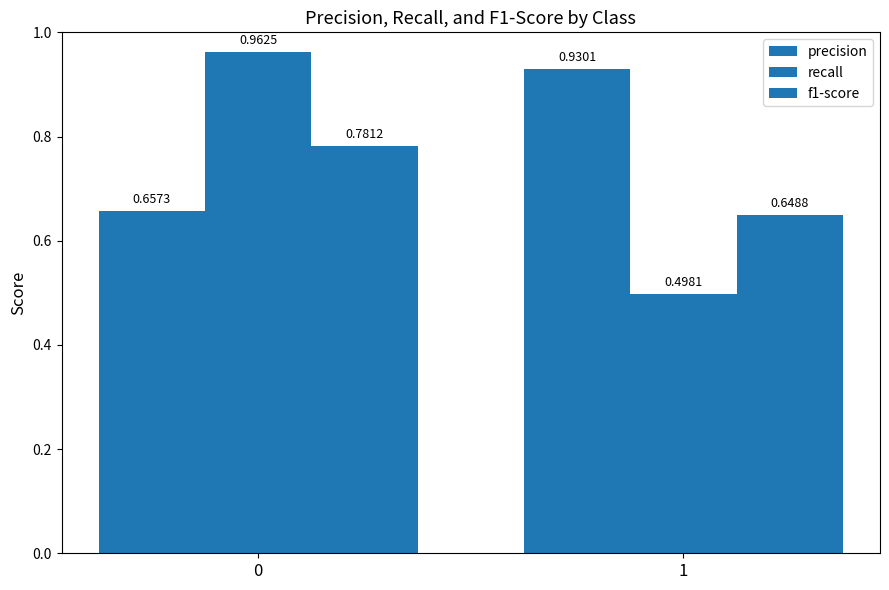

What is the difference between the highest and lowest values at 1?

0.4